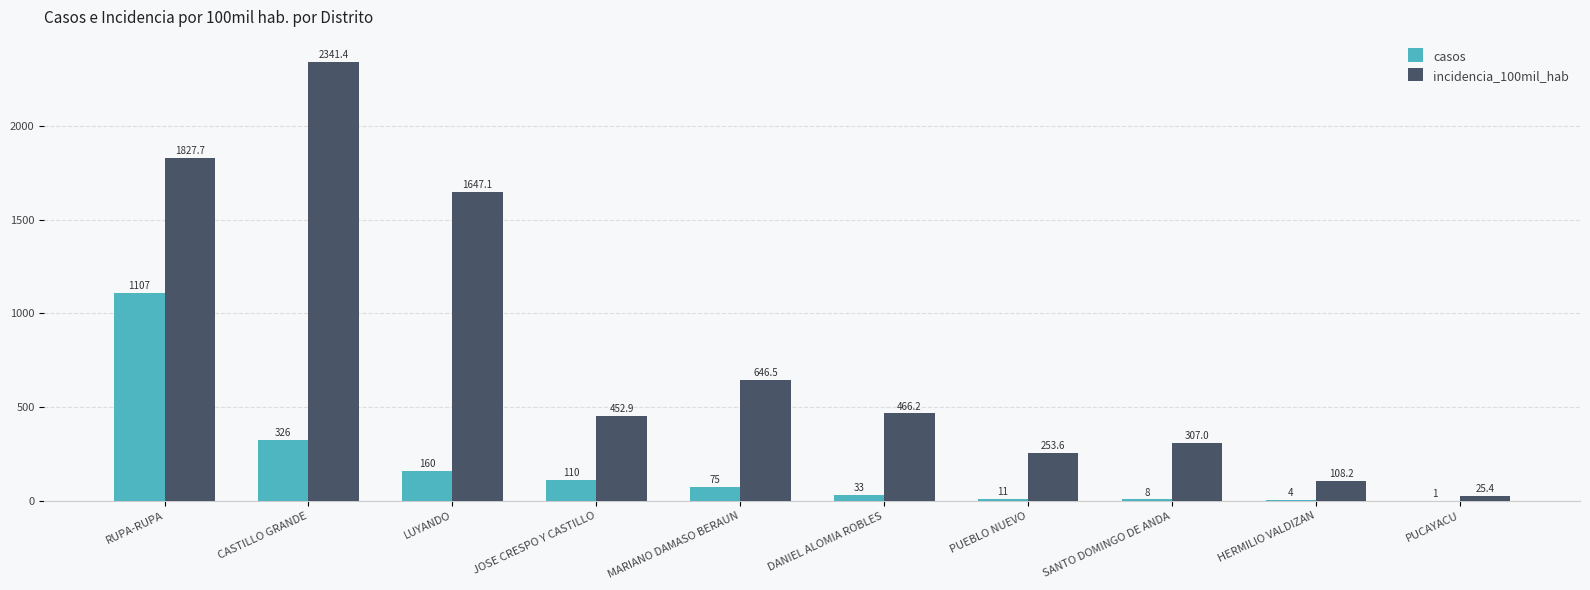

At which category does the chart reach its peak across all series?

CASTILLO GRANDE